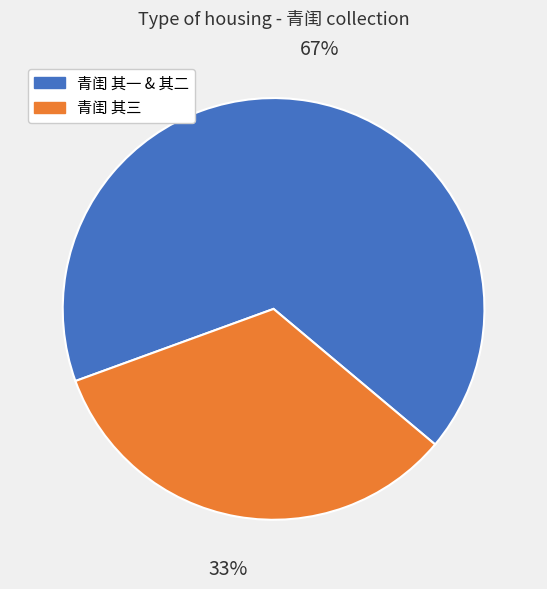

Which has a higher value, 青闺 其一 & 其二 or 青闺 其三?

青闺 其一 & 其二